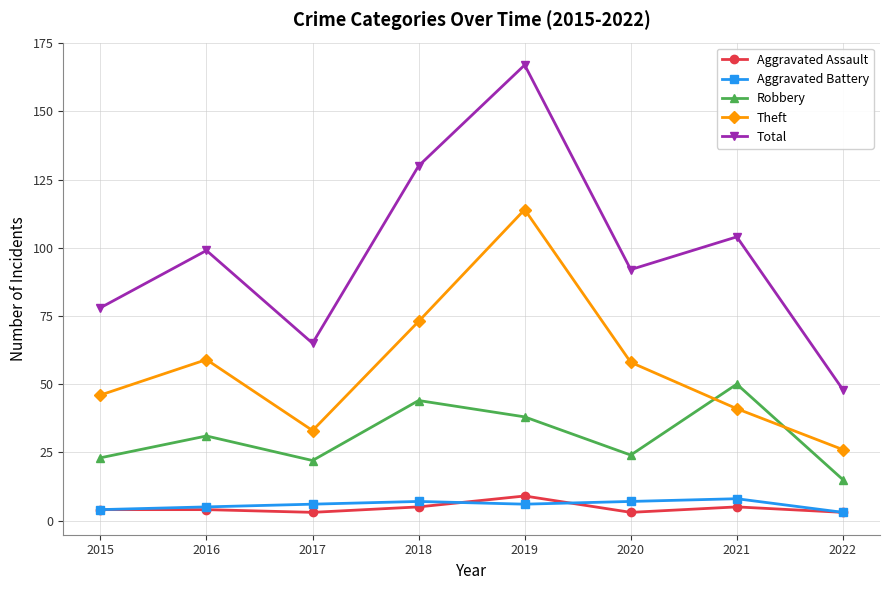

Which series has the largest total across all categories?

Total